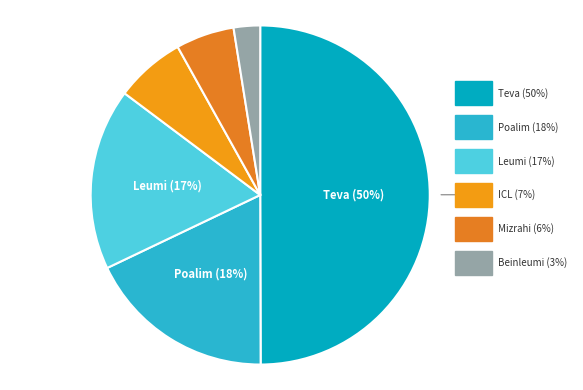

To the nearest percent, what portion does בינלאומי 5 מ"ר represent?

3%